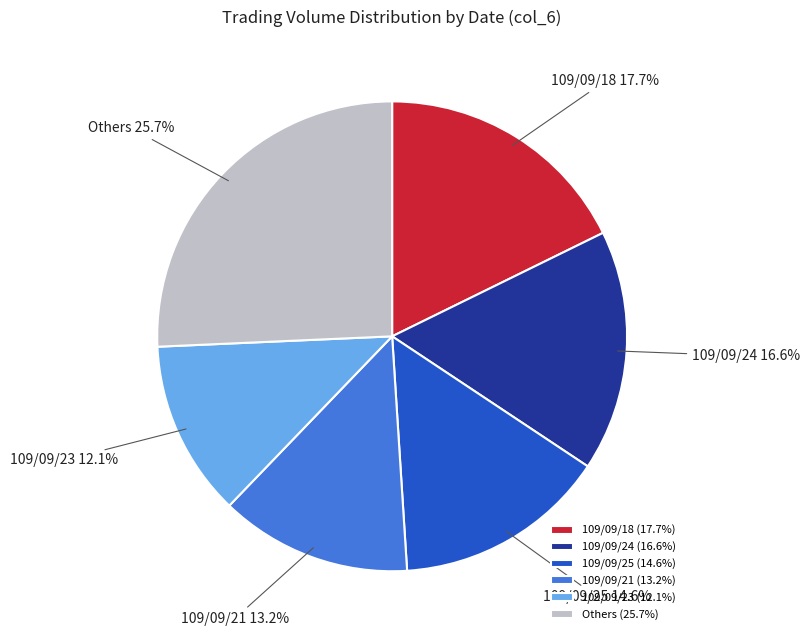

How many segments does this pie chart have?

6